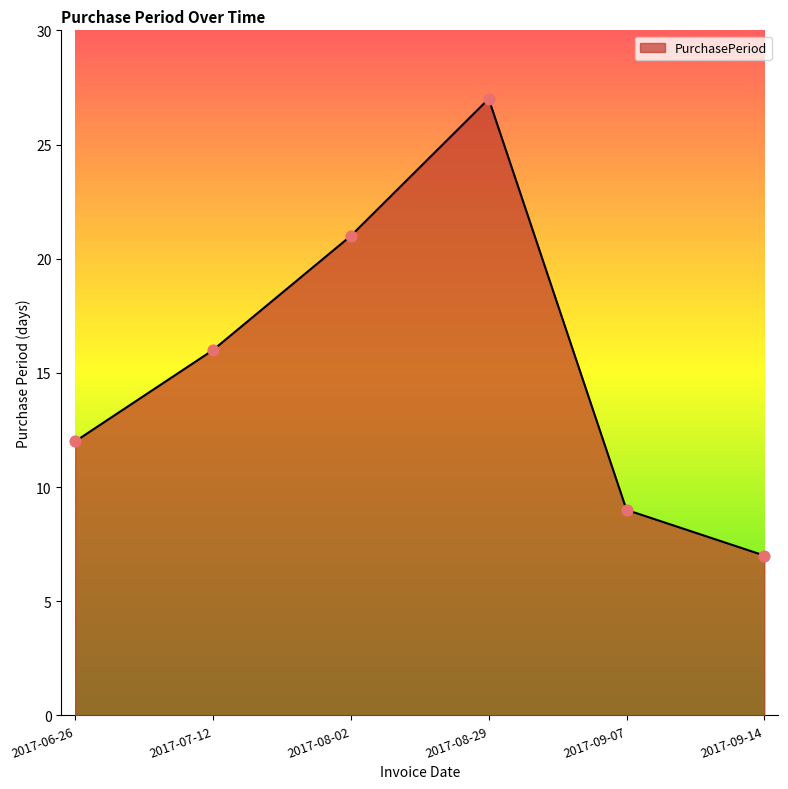

Between 2017-06-26 and 2017-07-12, which is larger?

2017-07-12